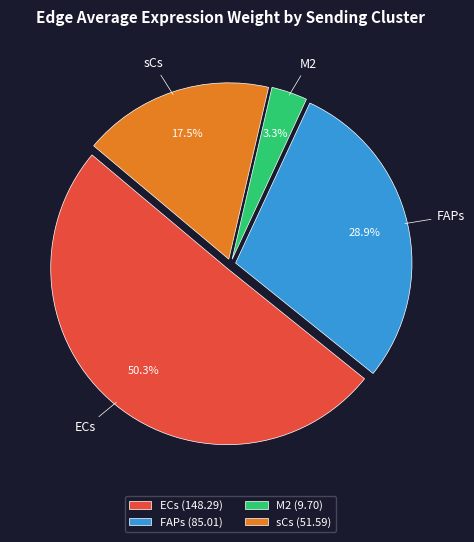

Count the number of slices in the pie.

4